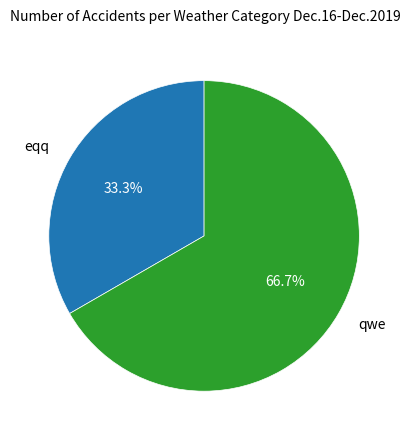

Rank the categories by value from lowest to highest.

eqq, qwe